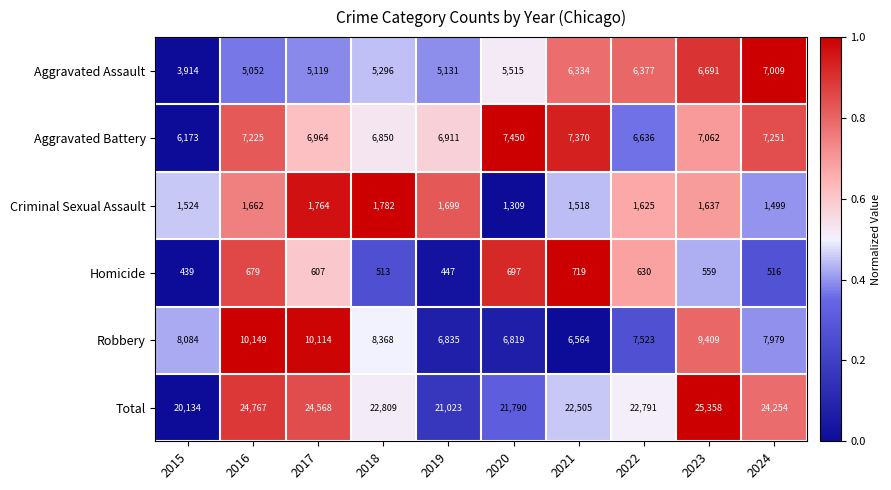

Is it true that Total equals 24767 at 2016?

True